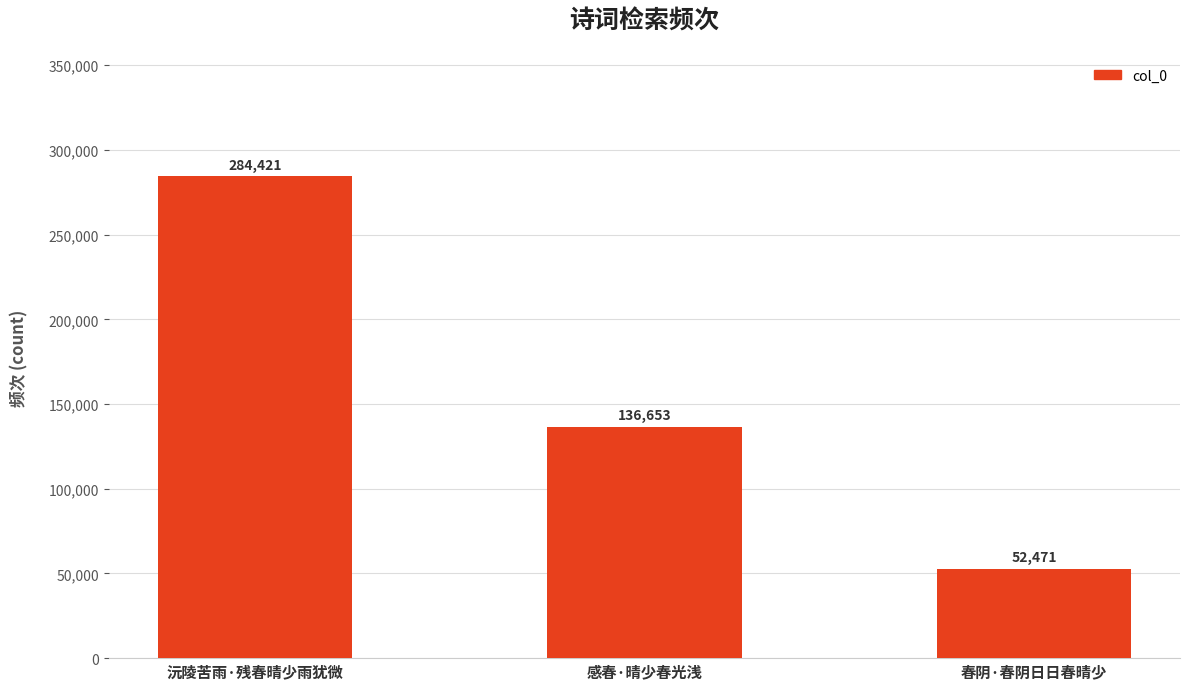

What is the average value?

157848